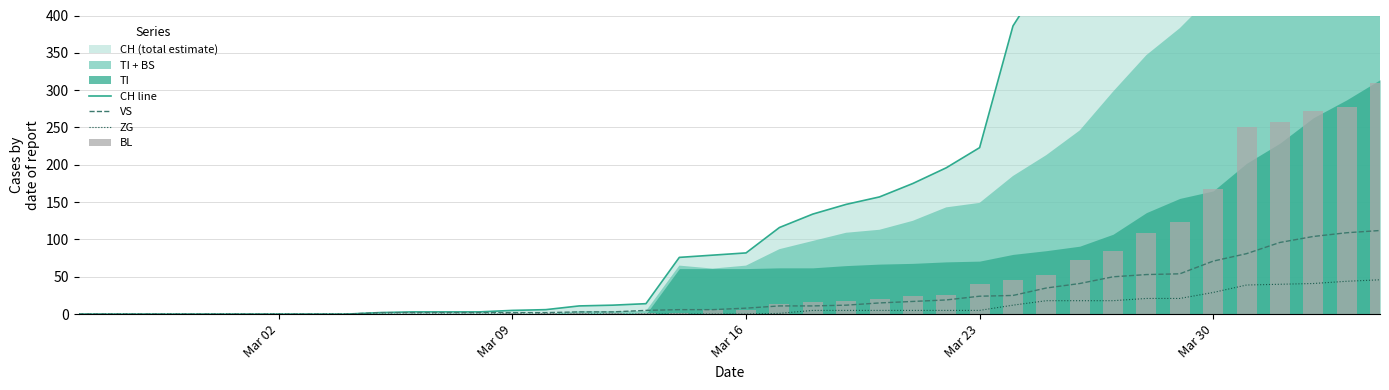

Is it true that CH line equals 4 at 12?

False